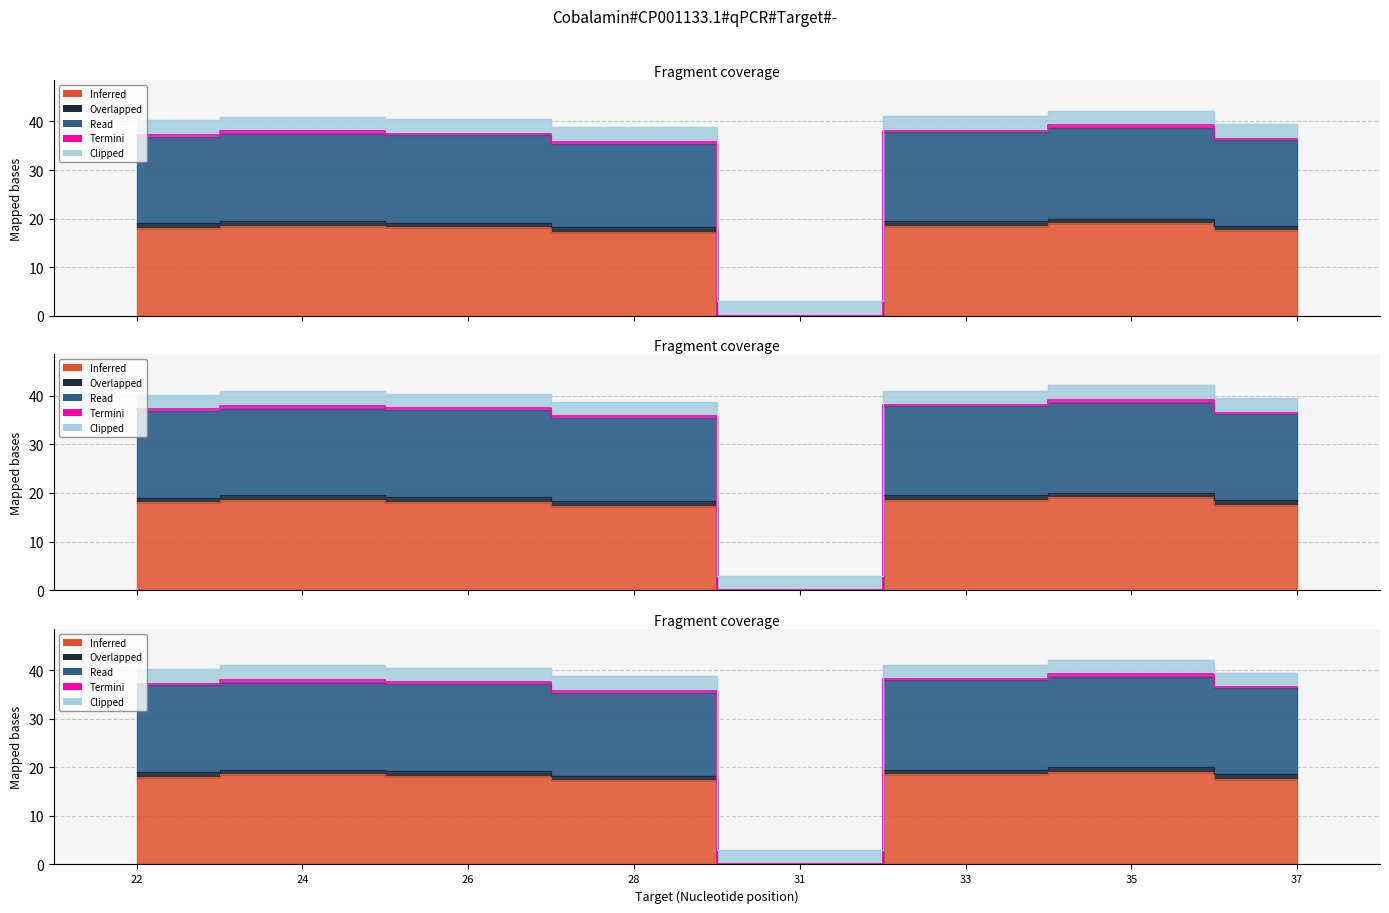

Is the value of Overlapped at 26 greater than the value of Inferred at 31?

Yes